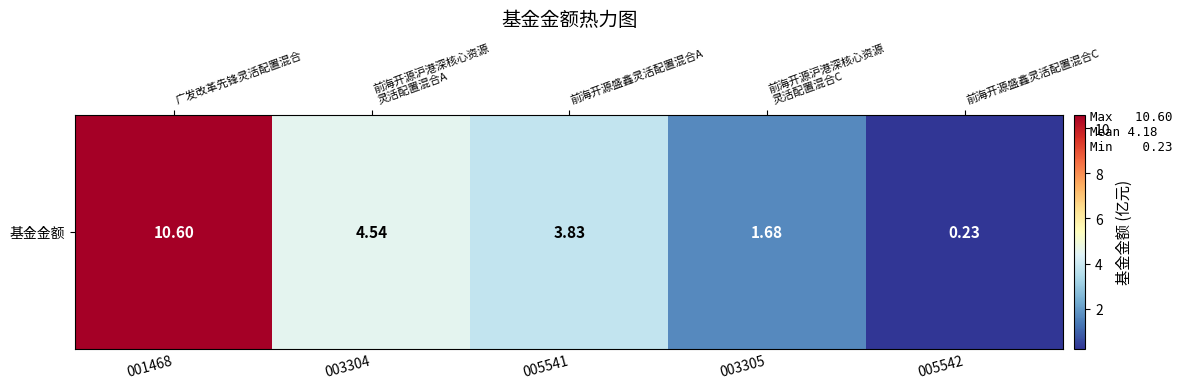

Read the value at 003304.

4.5